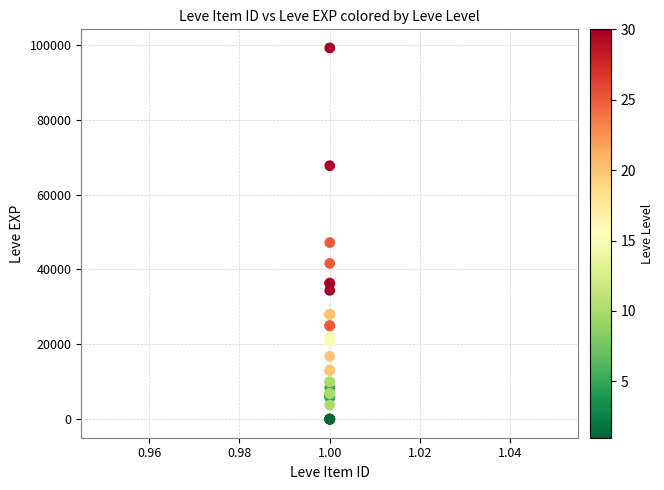

What Y value in the scatter plot is closest to 49610?

47200